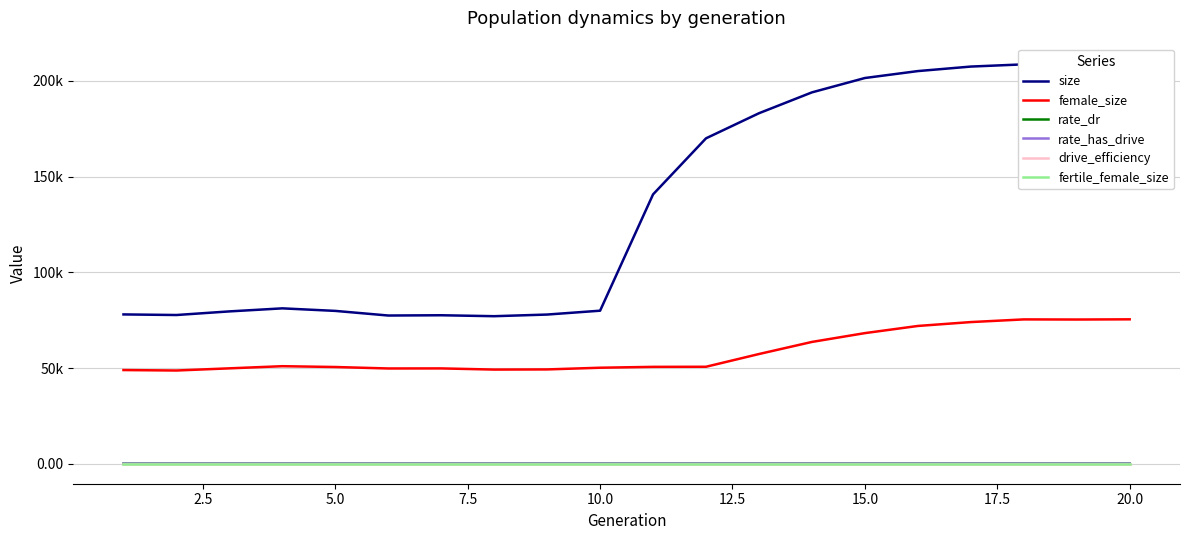

Does the chart have visible grid lines?

Yes